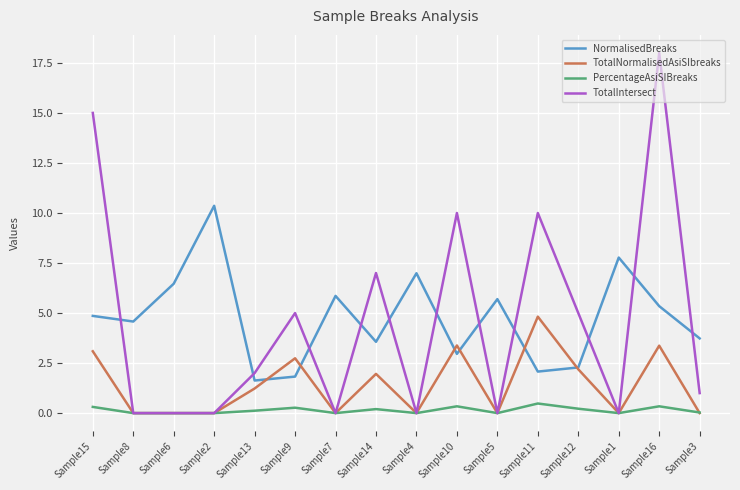

Which category has the highest value across all series?

Sample16